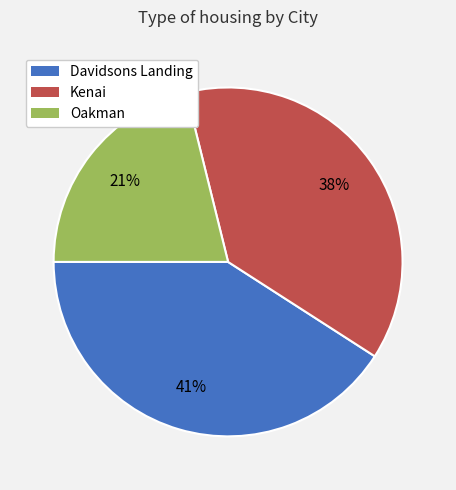

Which slice is the smallest?

Oakman